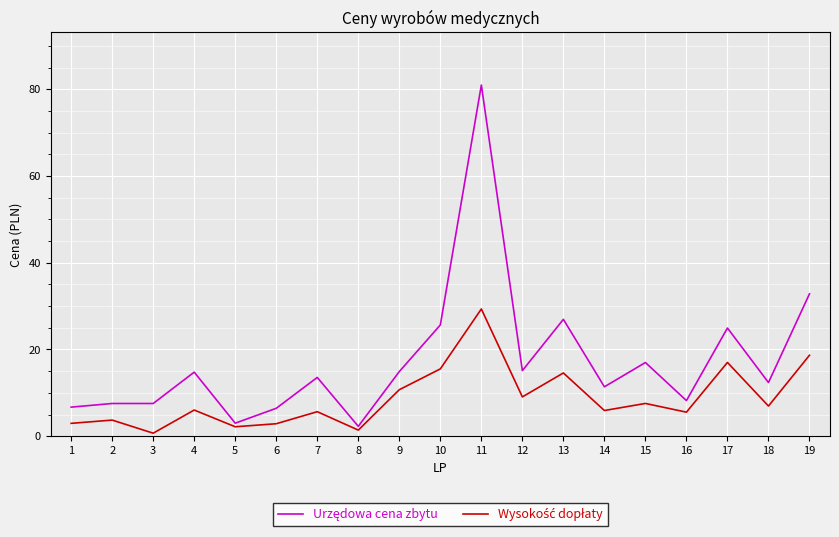

What is the difference between the highest and lowest values at 2?

3.8